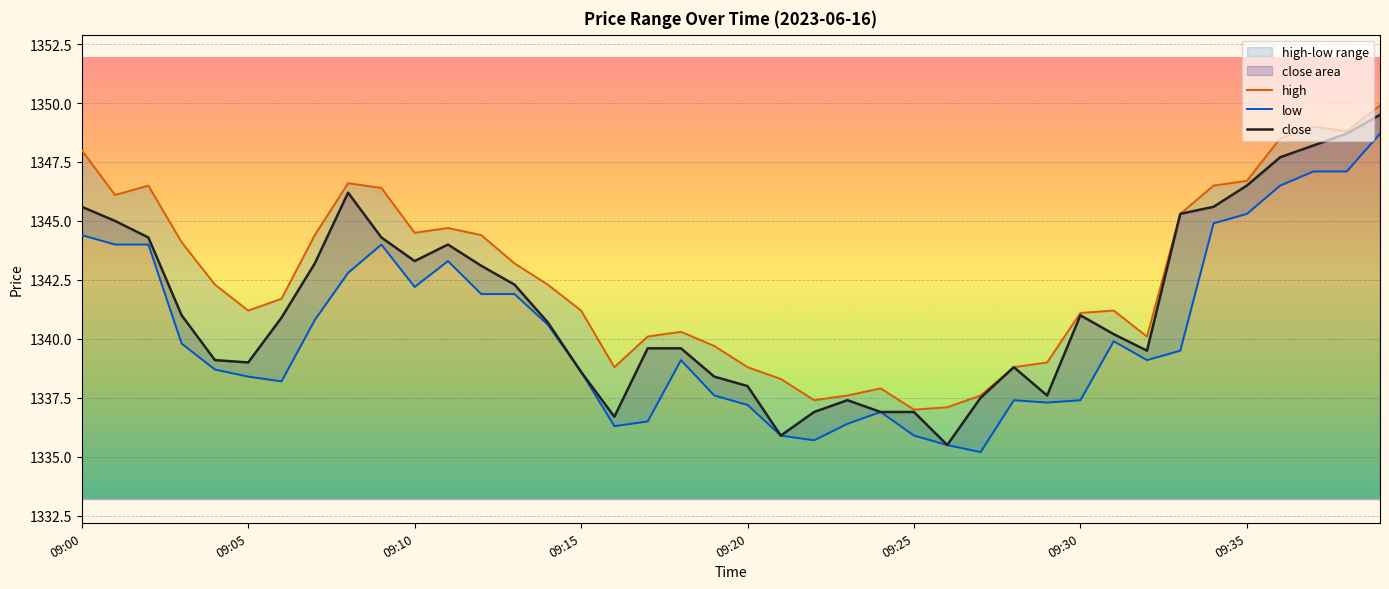

Which series has the widest spread of values?

close